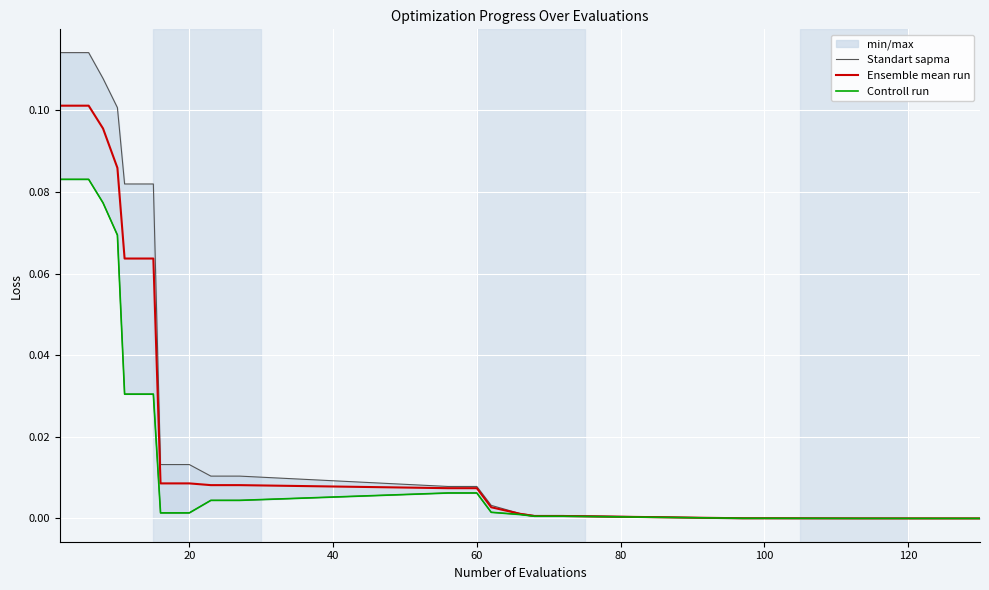

True or false: Standart sapma and Controll run cross at least once.

False